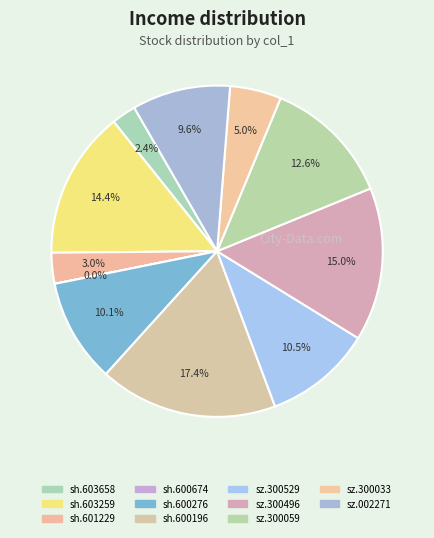

What is the largest slice in the pie chart?

sh.600196